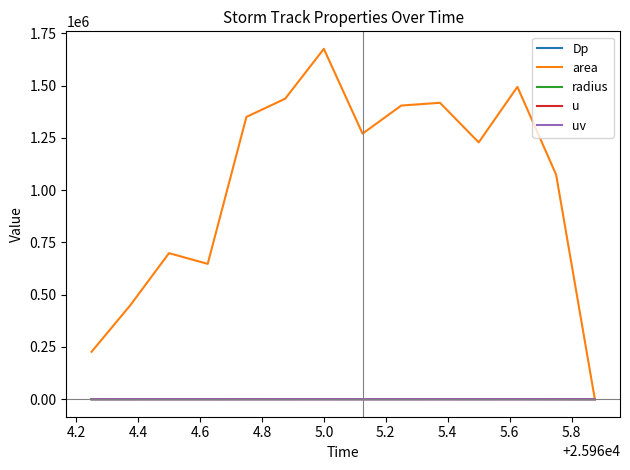

Which series has the widest spread of values?

area